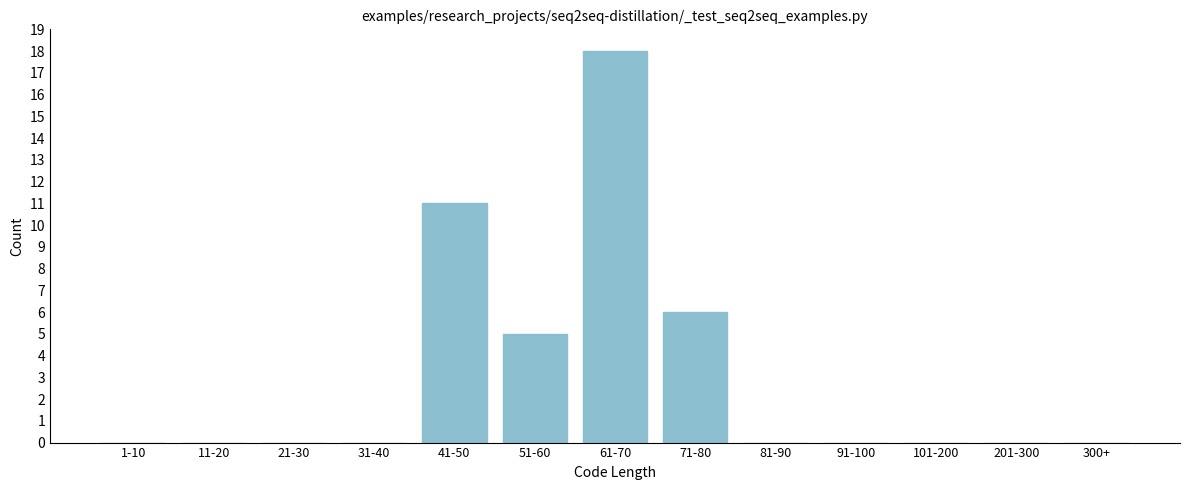

Reading right to left, what are all the values shown in this chart?

300+=0	201-300=0	101-200=0	91-100=0	81-90=0	71-80=6	61-70=18	51-60=5	41-50=11	31-40=0	21-30=0	11-20=0	1-10=0